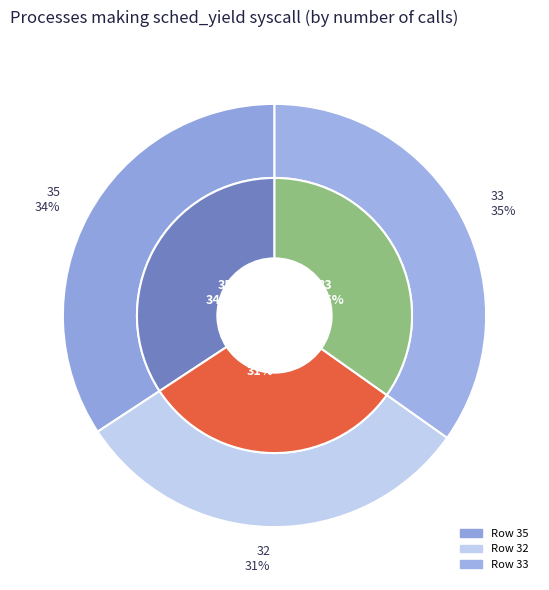

Is the sum of 33 and 35 greater than half?

Yes